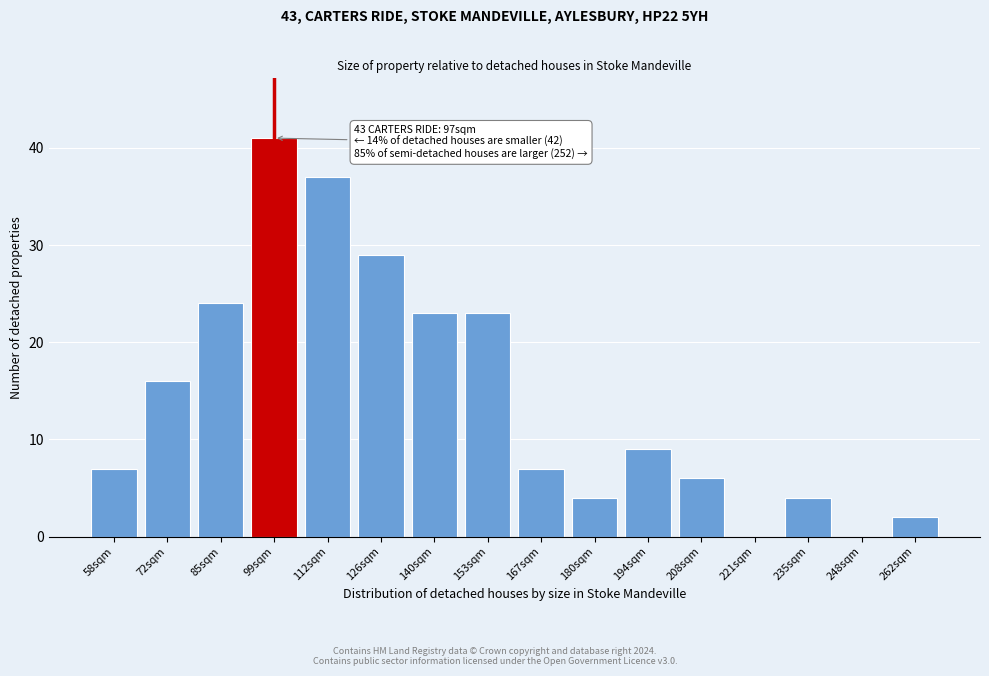

Reading left to right, transcribe all the data shown in this chart.

58sqm=7	72sqm=16	85sqm=24	99sqm=41	112sqm=37	126sqm=29	140sqm=23	153sqm=23	167sqm=7	180sqm=4	194sqm=9	208sqm=6	221sqm=0	235sqm=4	248sqm=0	262sqm=2